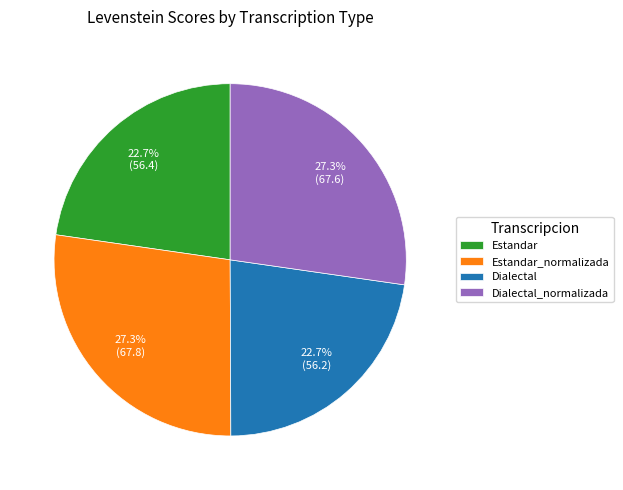

Is the sum of Estandar_normalizada and Dialectal_normalizada greater than half?

Yes